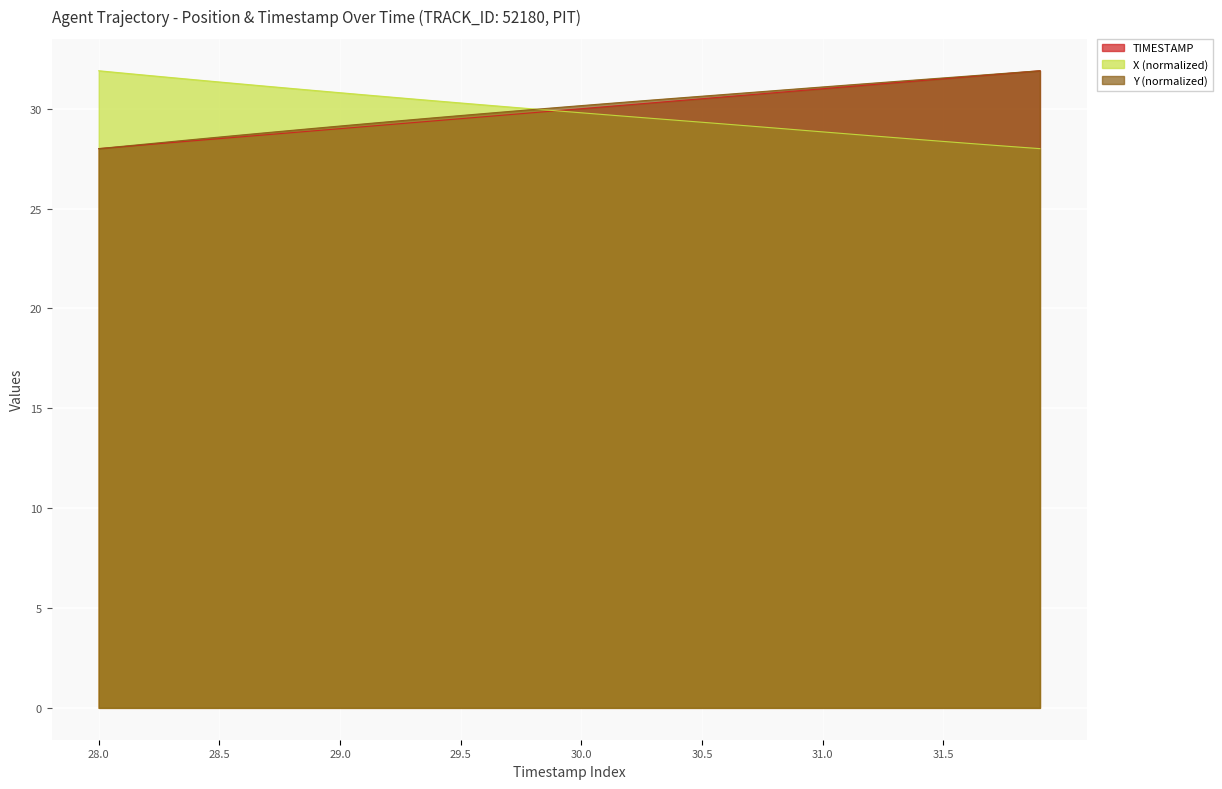

Which series has the largest range (max minus min)?

TIMESTAMP